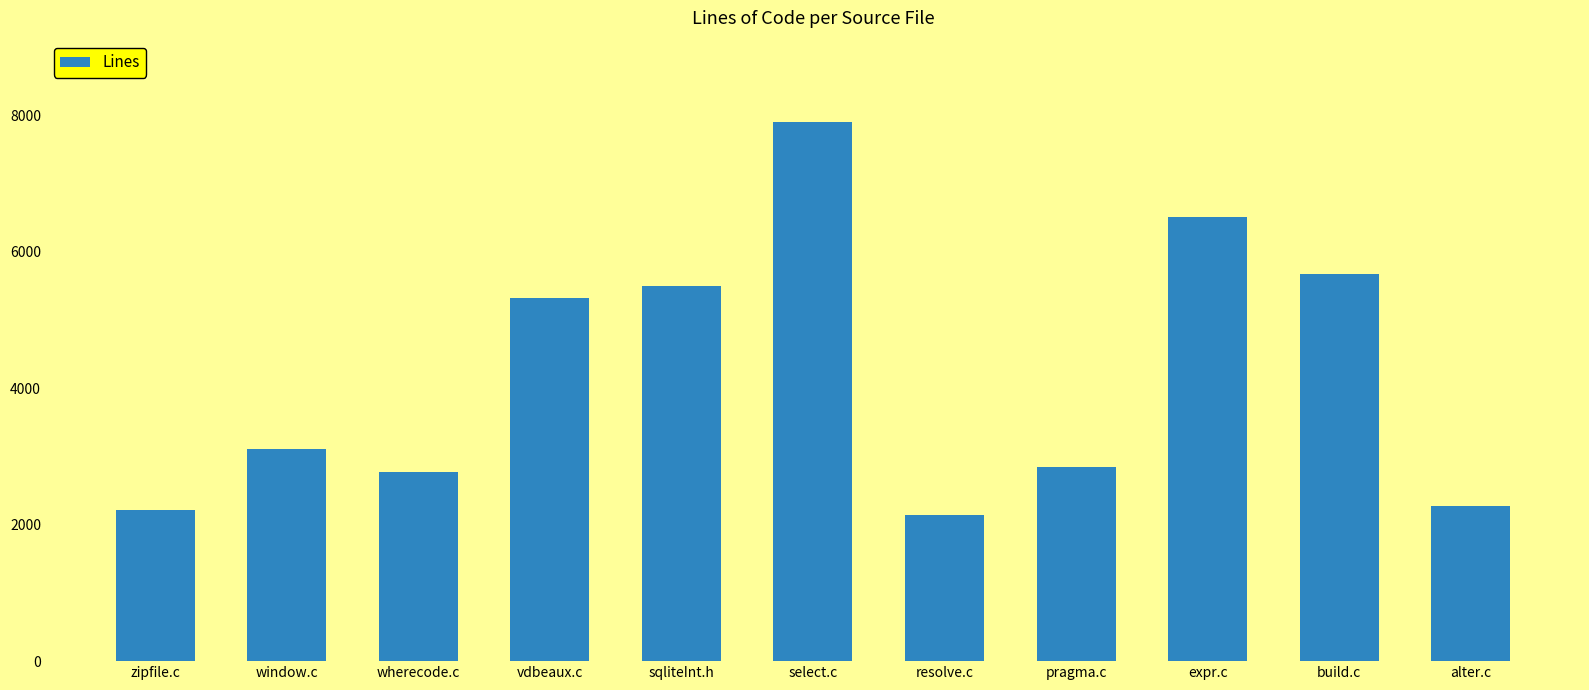

Which category has the lowest value across all series?

resolve.c